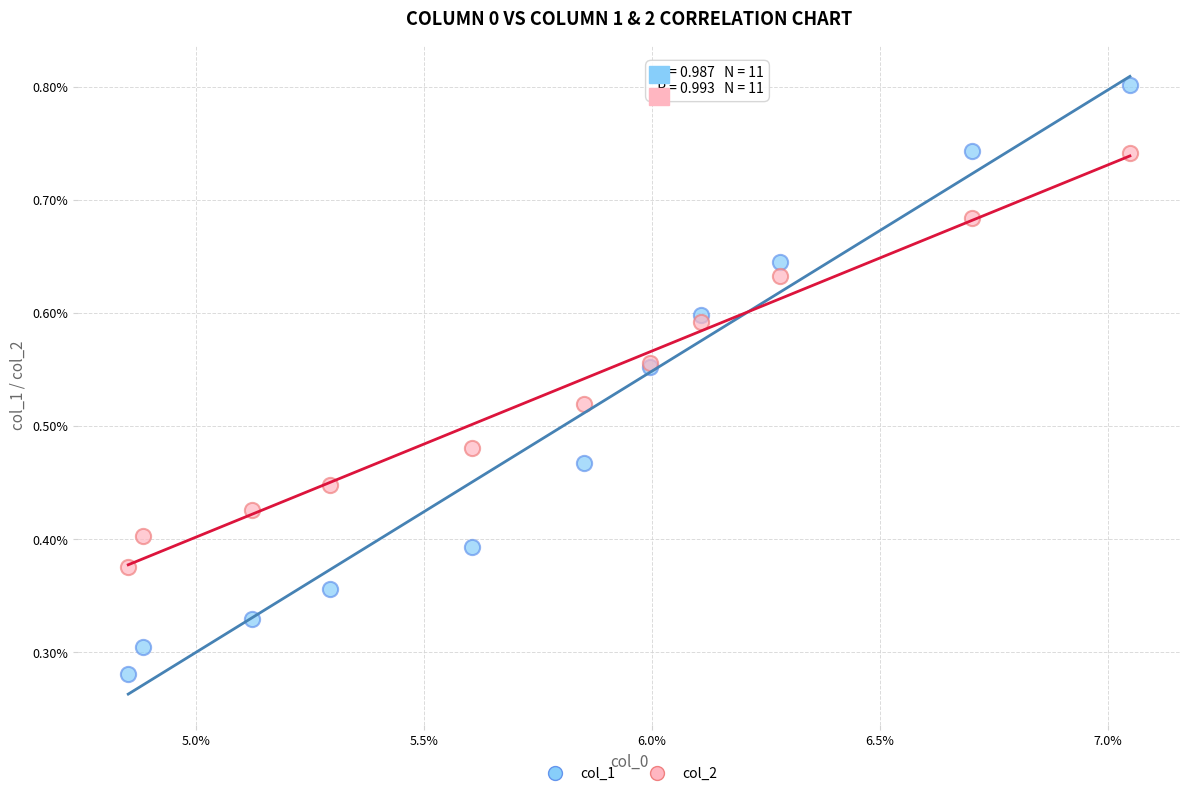

What are all the series names shown in the legend?

col_1, col_2